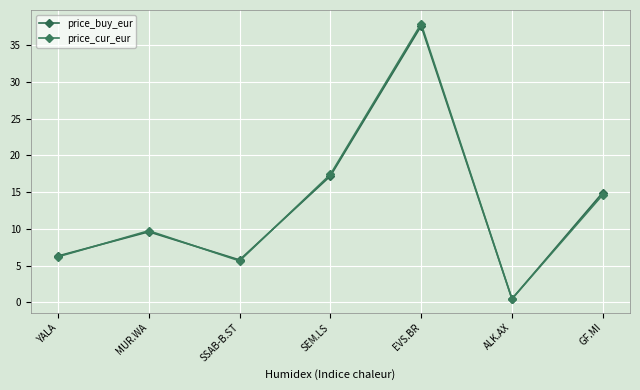

What is the value of the price_buy_eur point at the 1st from the left?

6.3